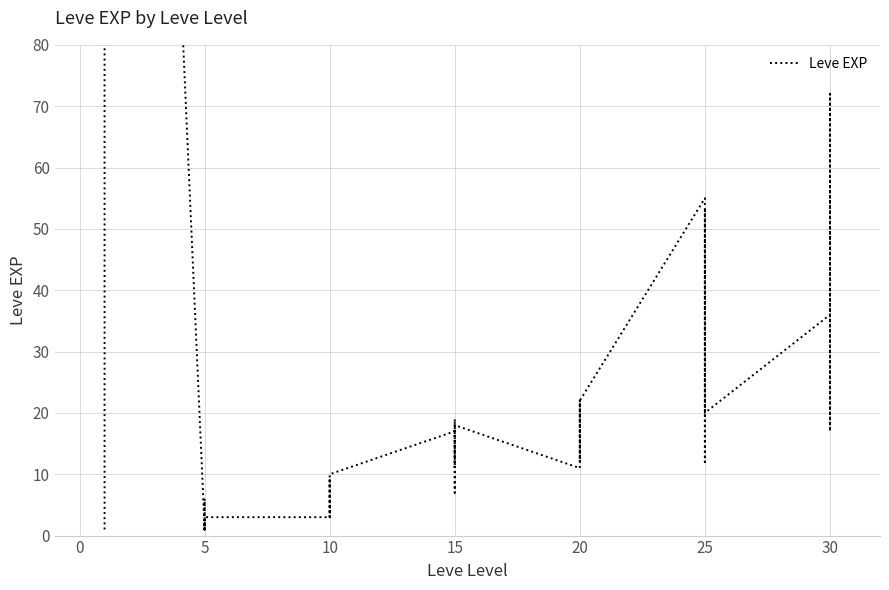

What is the difference between the values at 27 and 26?

4